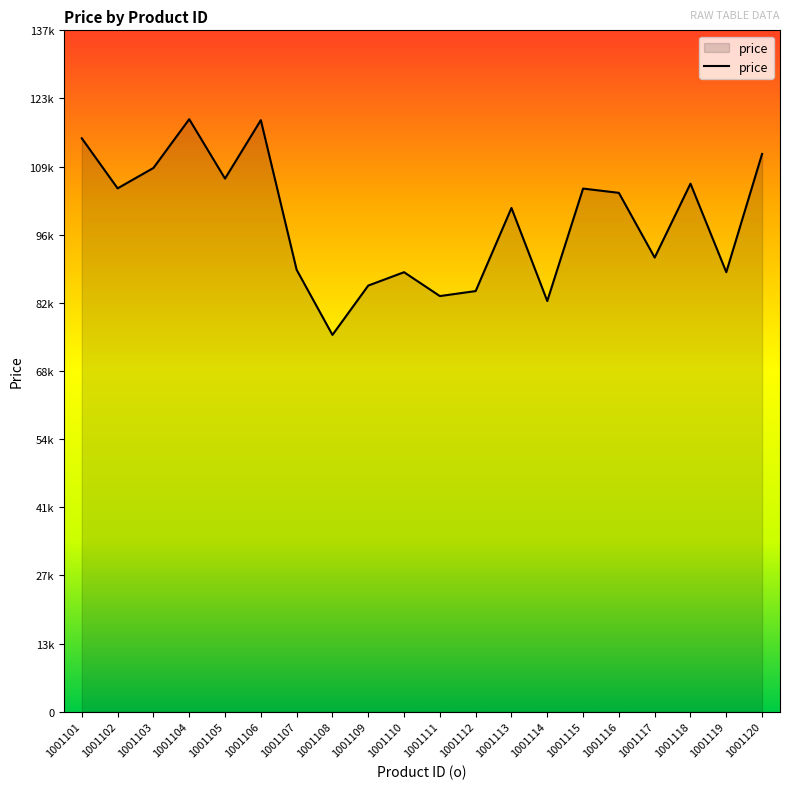

Which category has the highest value across all series?

1001104